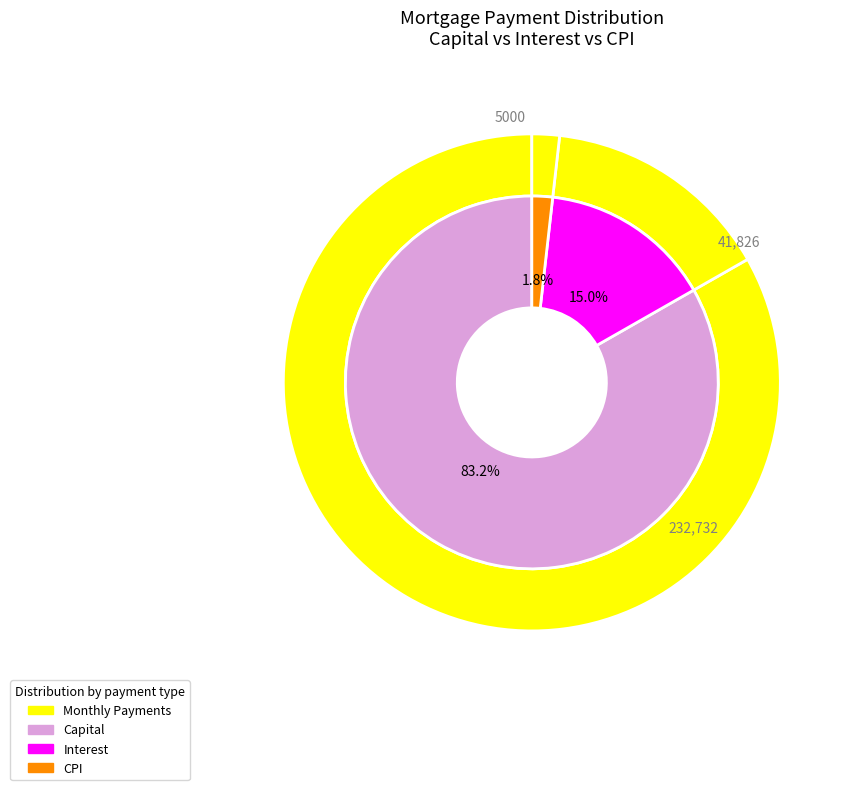

Does 4 account for over 50% of the chart?

No